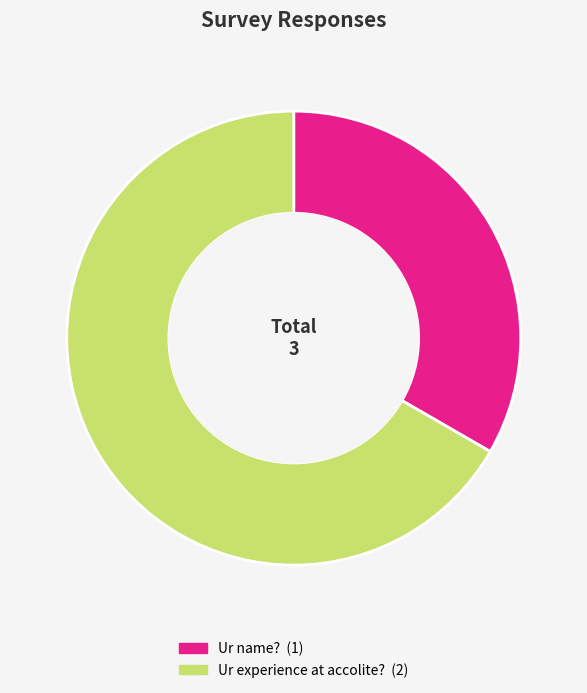

What is the smallest slice in the pie chart?

Ur name?